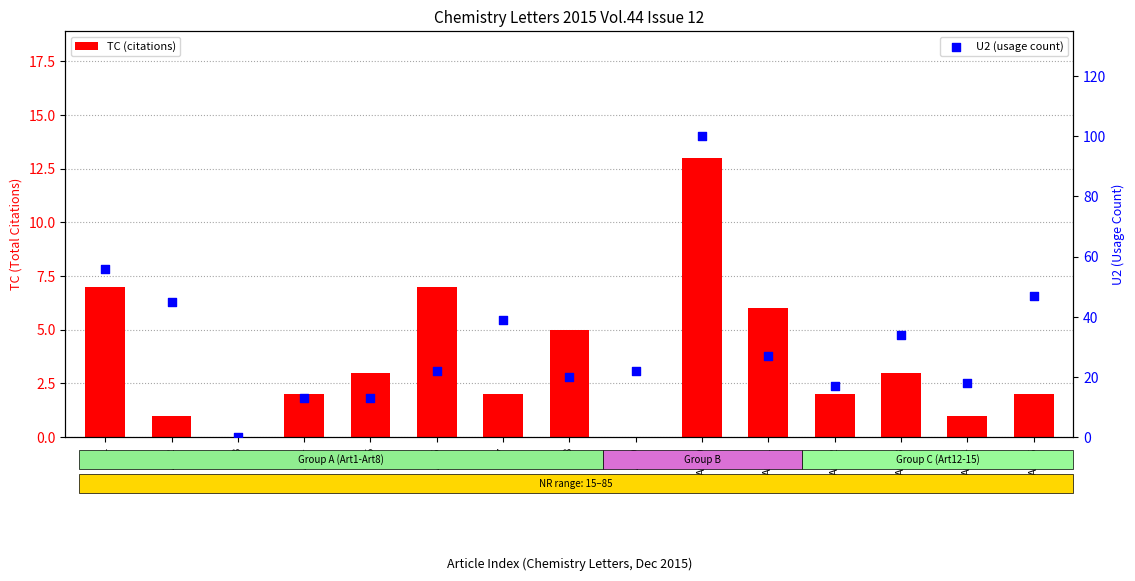

What is the total value across all series at Art11?

33